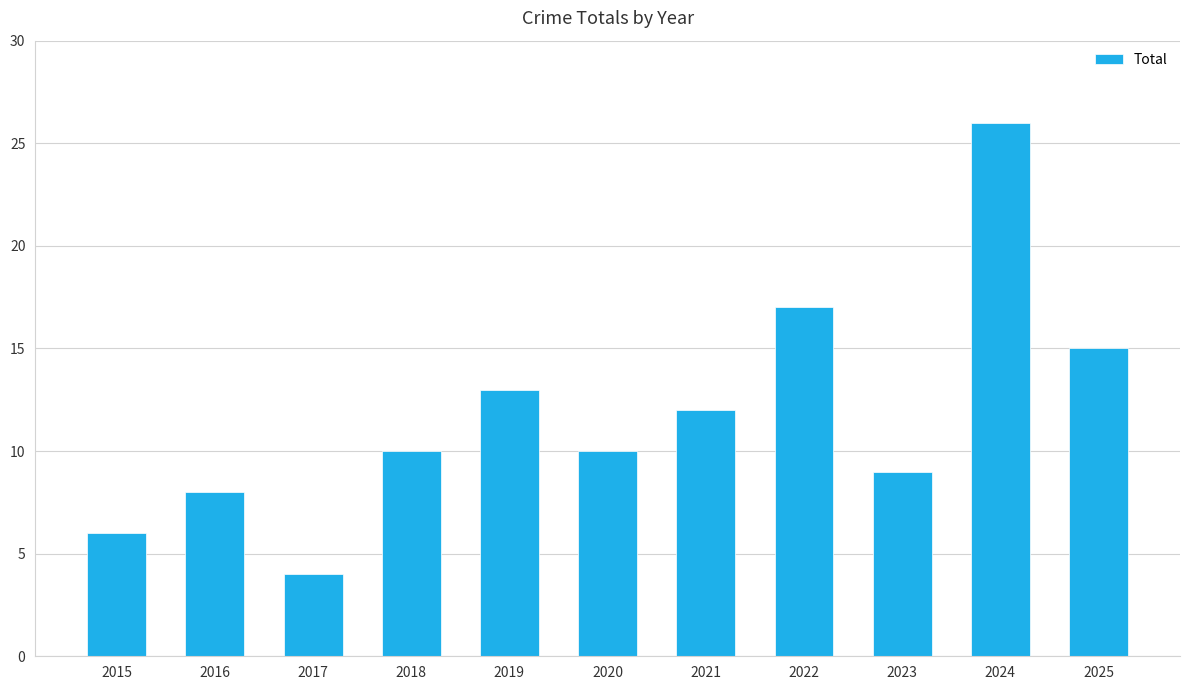

Reading left to right, extract all data points from this chart.

6	8	4	10	13	10	12	17	9	26	15